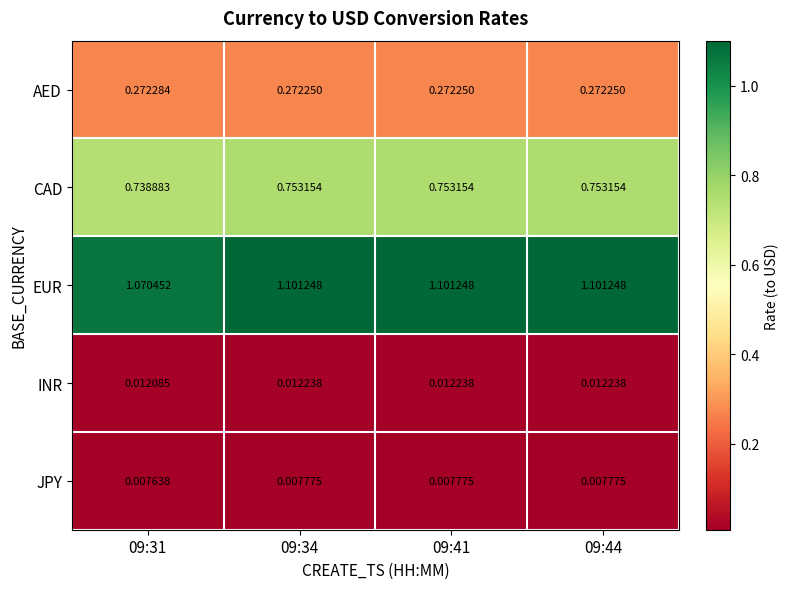

List the series in order of their peak value, lowest first.

JPY, INR, AED, CAD, EUR